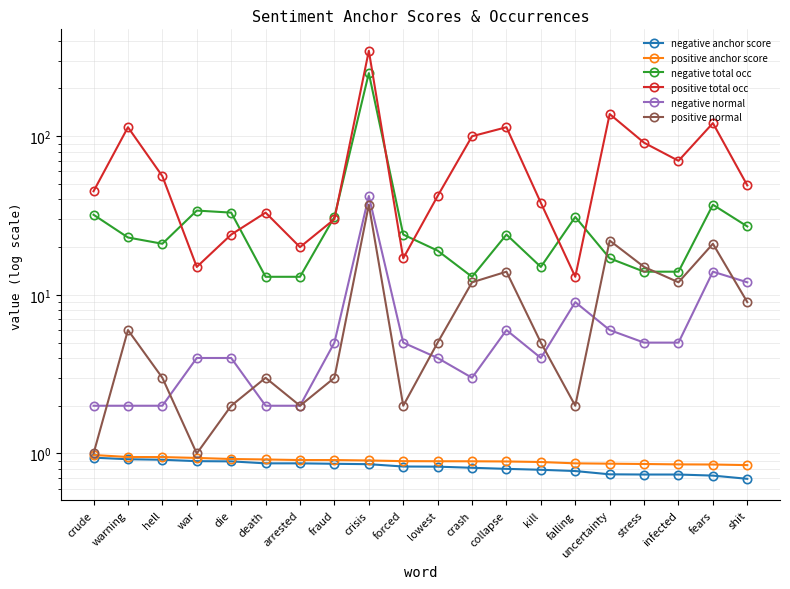

Rank the series by their maximum value, from highest to lowest.

positive total occ, negative total occ, negative normal, positive normal, positive anchor score, negative anchor score